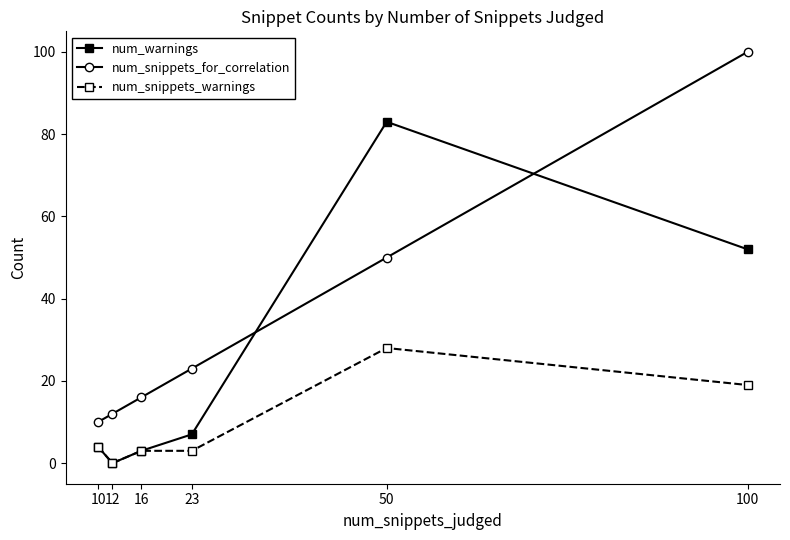

Is it true that num_snippets_for_correlation equals 16 at 16?

True